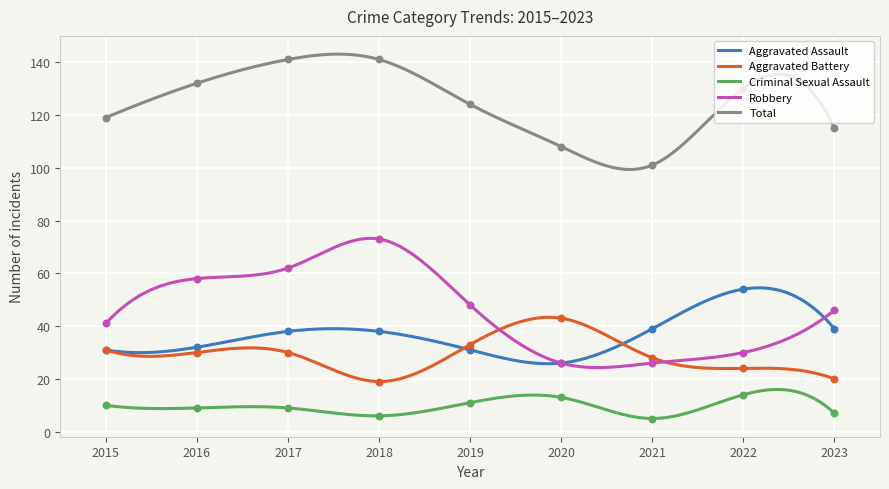

Which series contains the highest Y value?

Total